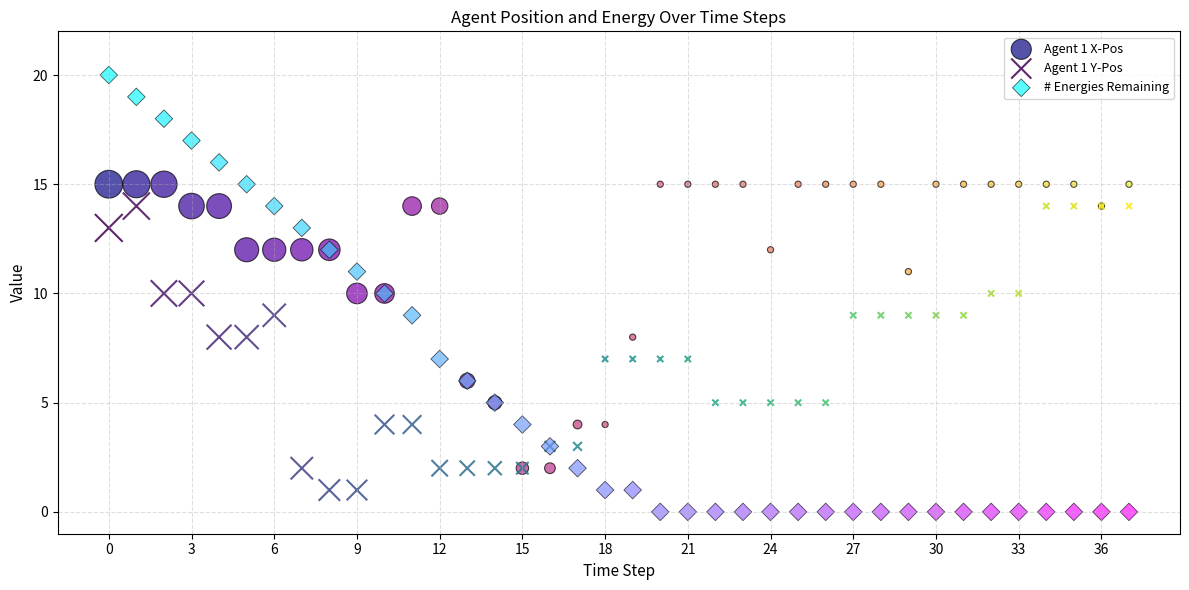

Which series contains the highest Y value?

# Energies Remaining